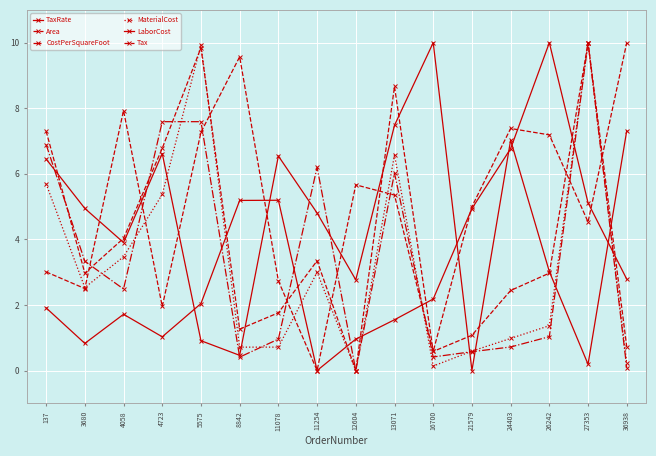

How many series are shown in this chart?

6